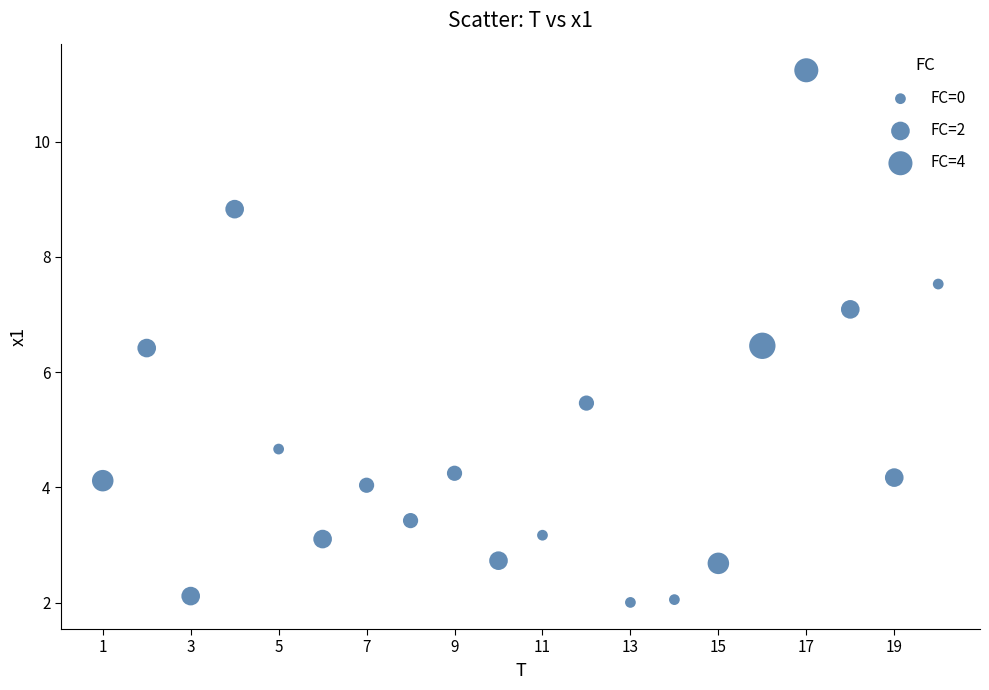

What is the range of Y values (max minus min)?

9.2